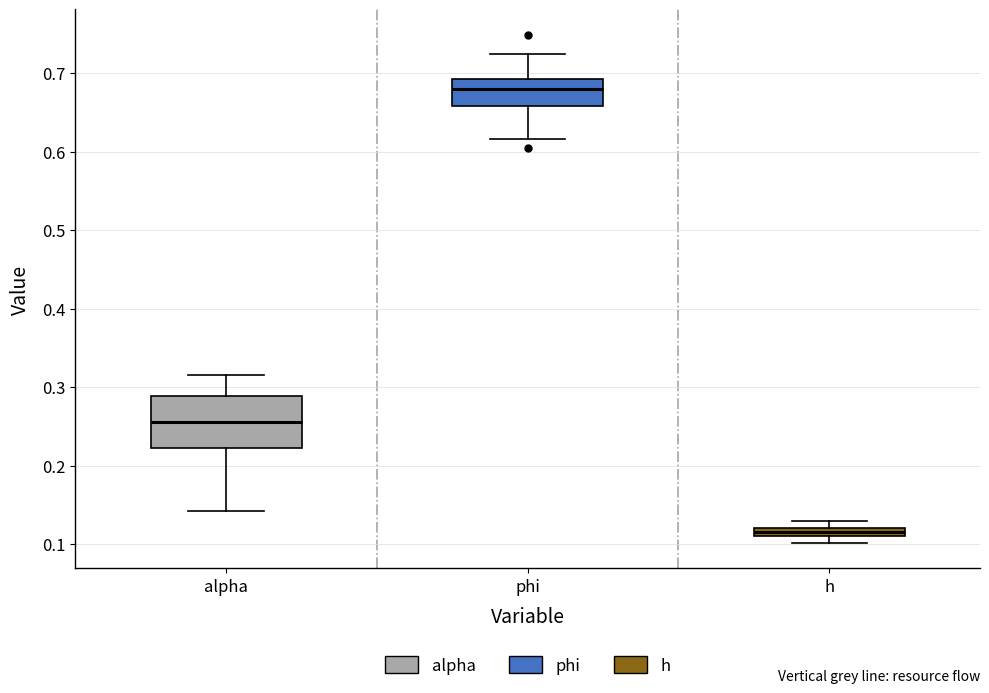

Where is the upper edge of the box for phi on the y-axis? The values are not printed on the chart, so give them approximately, as read against the axis.

0.69